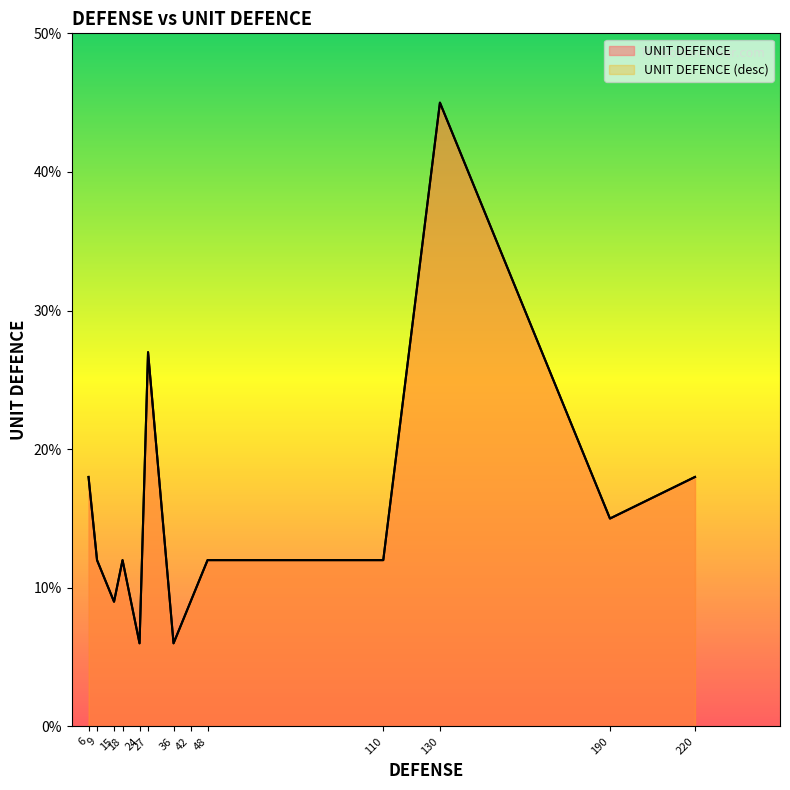

What is the value of the 3rd point from the left?

9